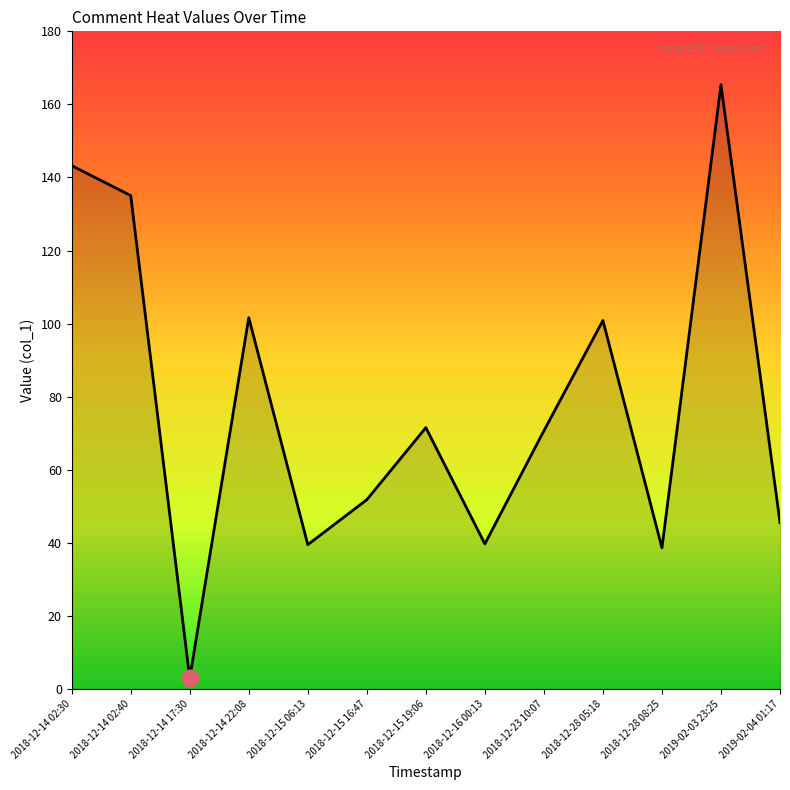

Which category has the highest value across all series?

2019-02-03 23:25